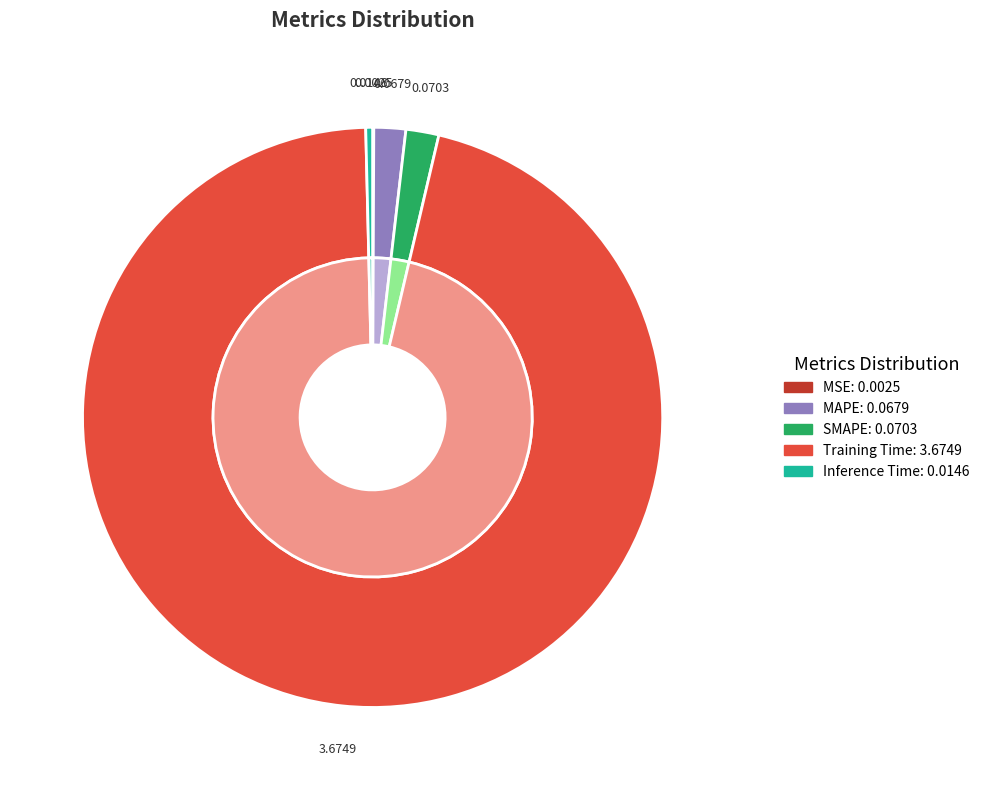

How many segments does this pie chart have?

5